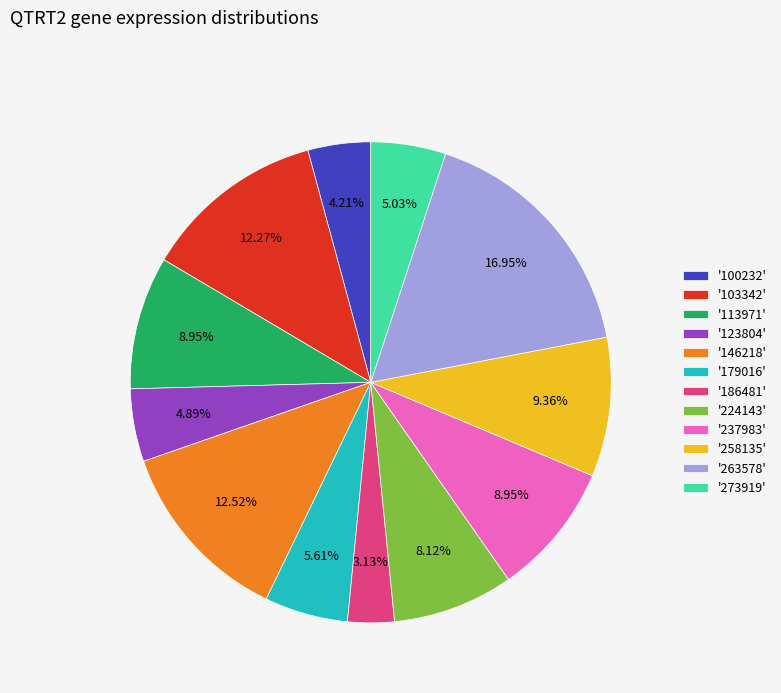

What is the smallest slice in the pie chart?

'186481'